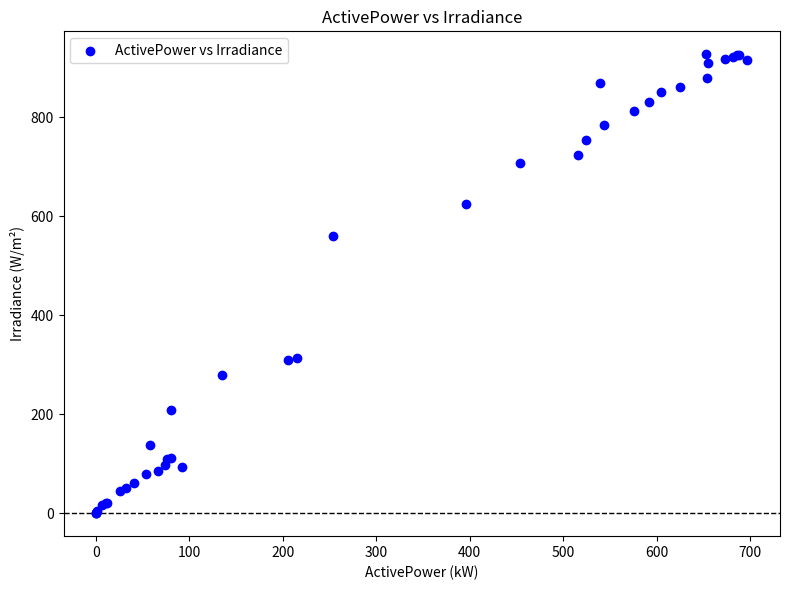

What Y value in the scatter plot is closest to 463?

559